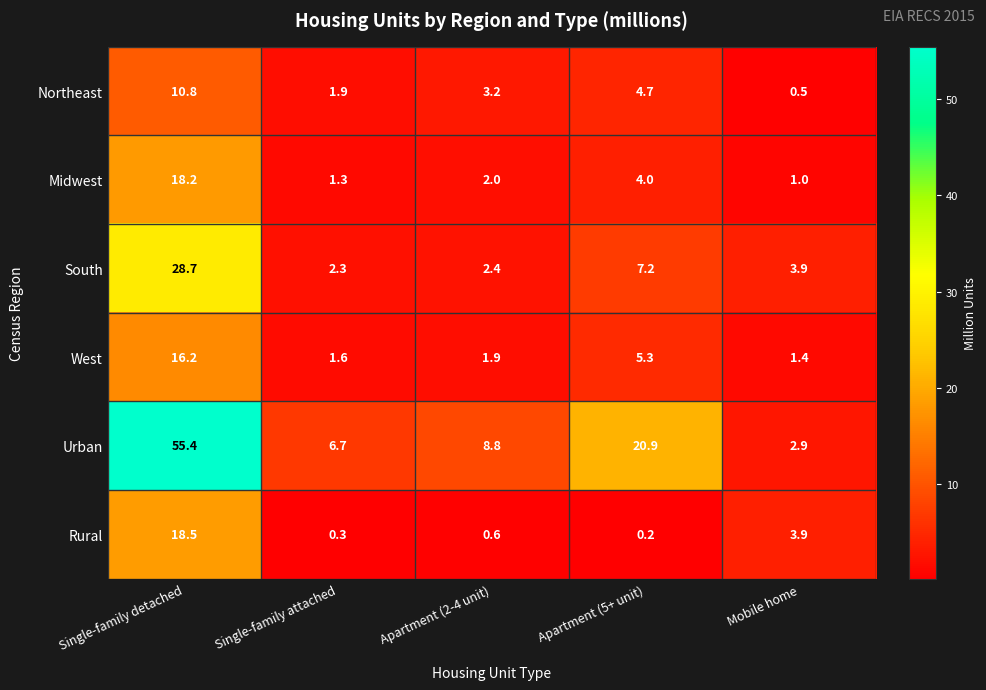

What is the total value across all series at Single-family attached?

14.1